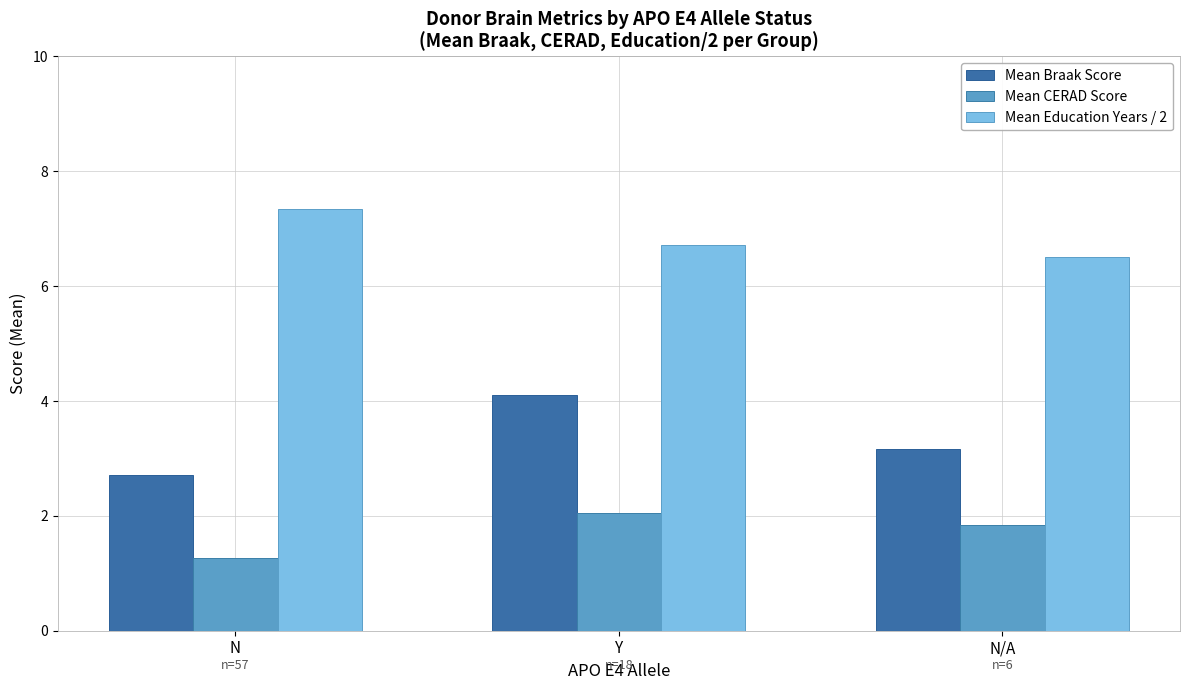

What is the smallest value displayed?

1.3